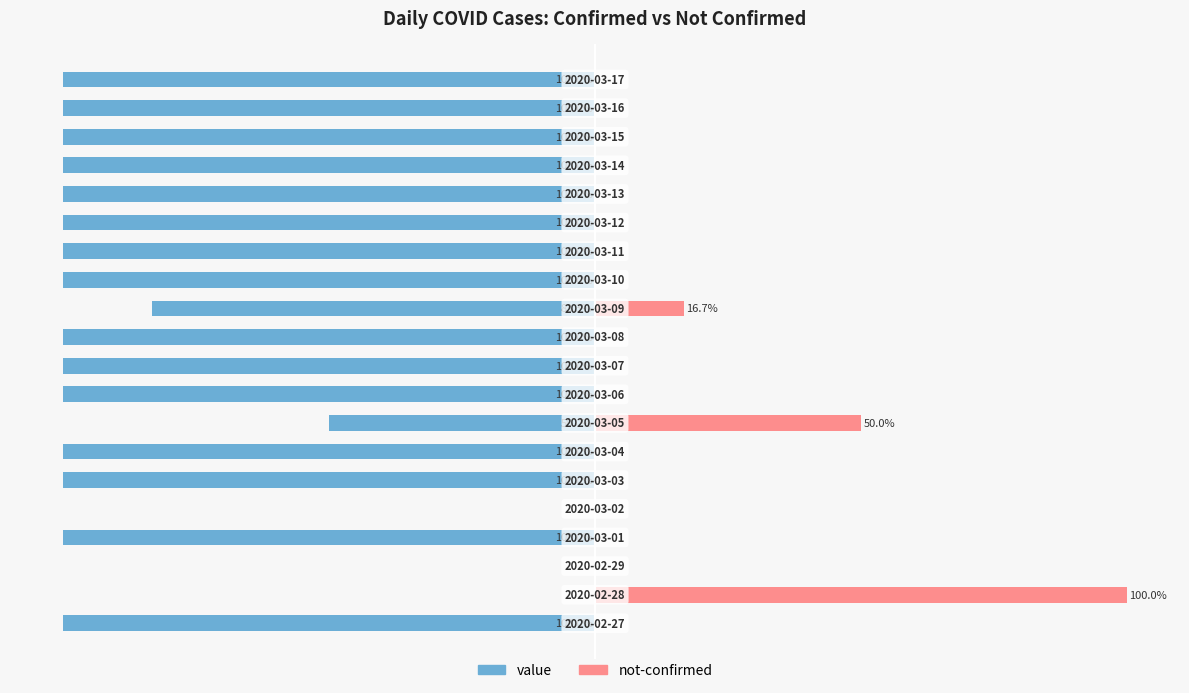

What is the sum of all value values?

-1633.3